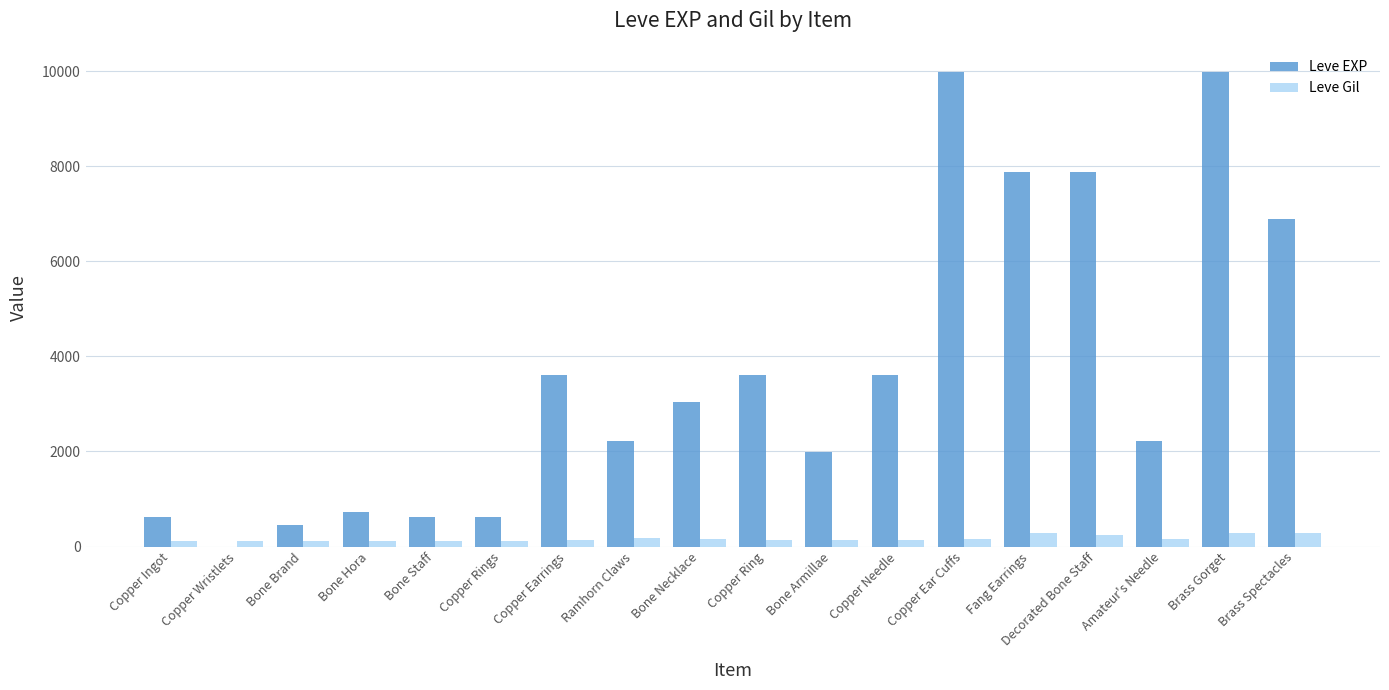

Between Bone Brand and Brass Gorget, which series saw the biggest shift?

Leve EXP